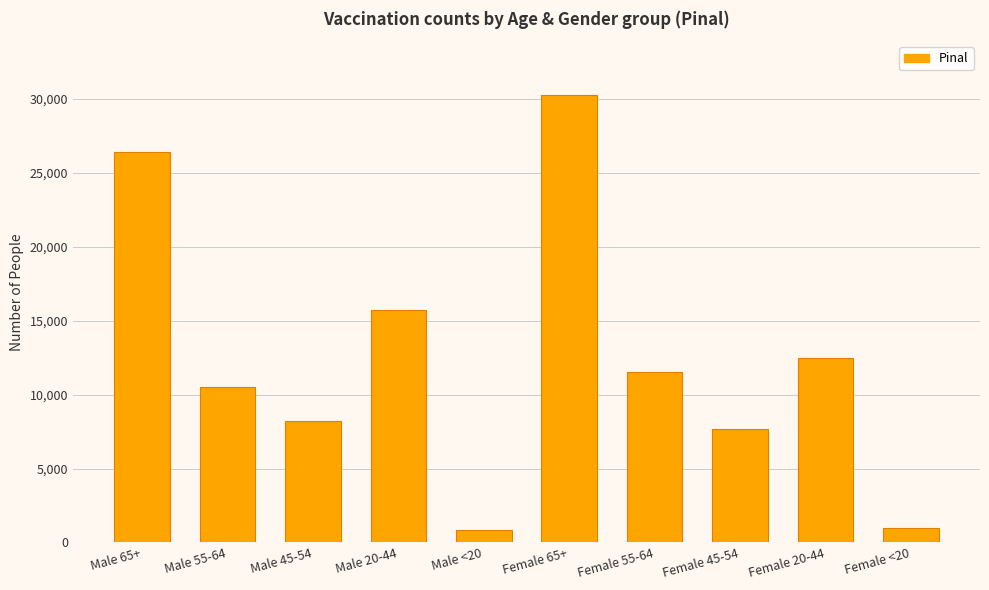

What is the minimum value shown in the chart?

854